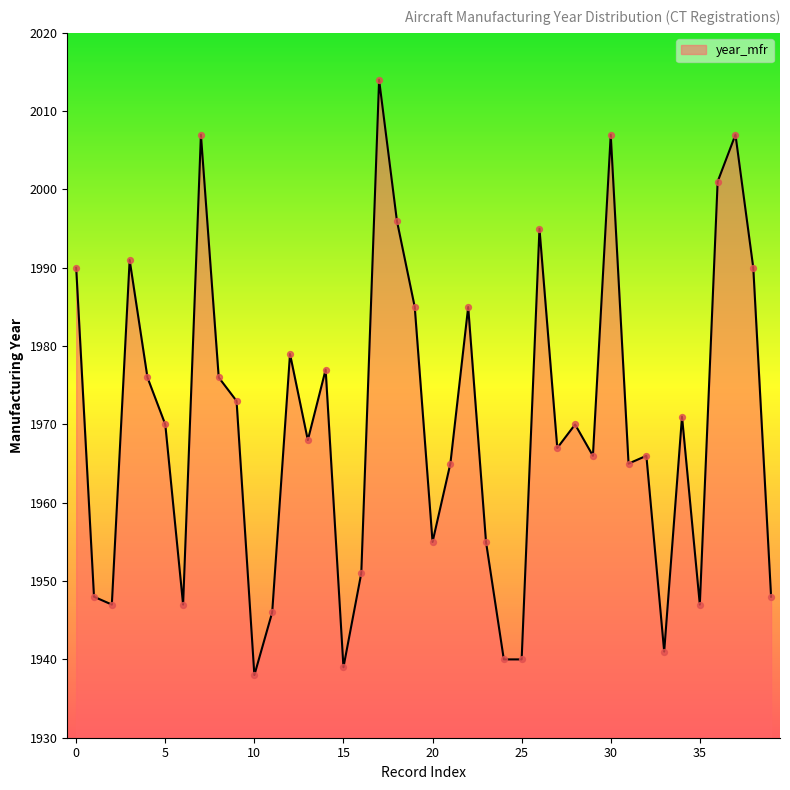

What is the minimum value shown in the chart?

1938